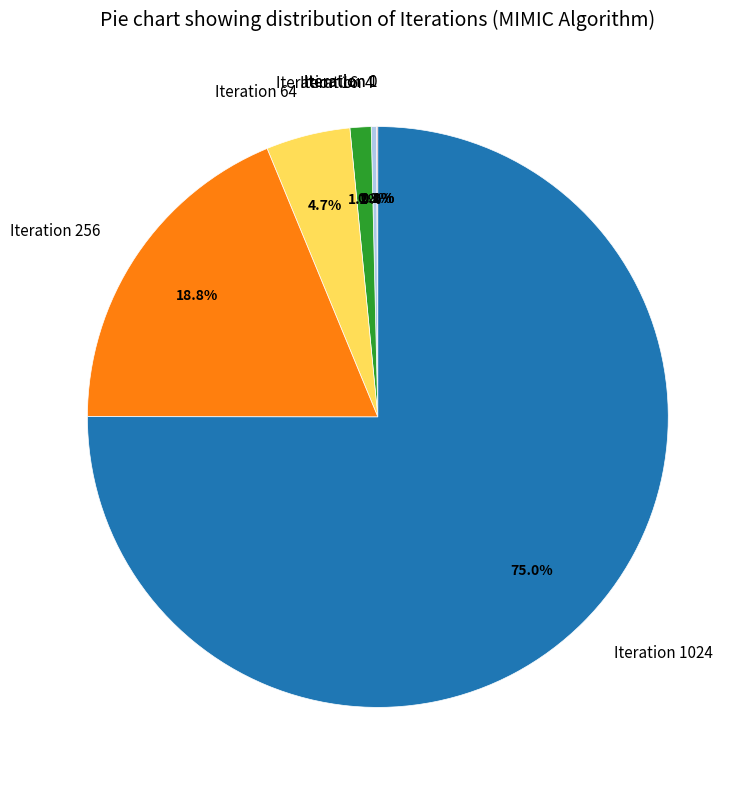

To the nearest percent, what is the average slice percentage?

14%